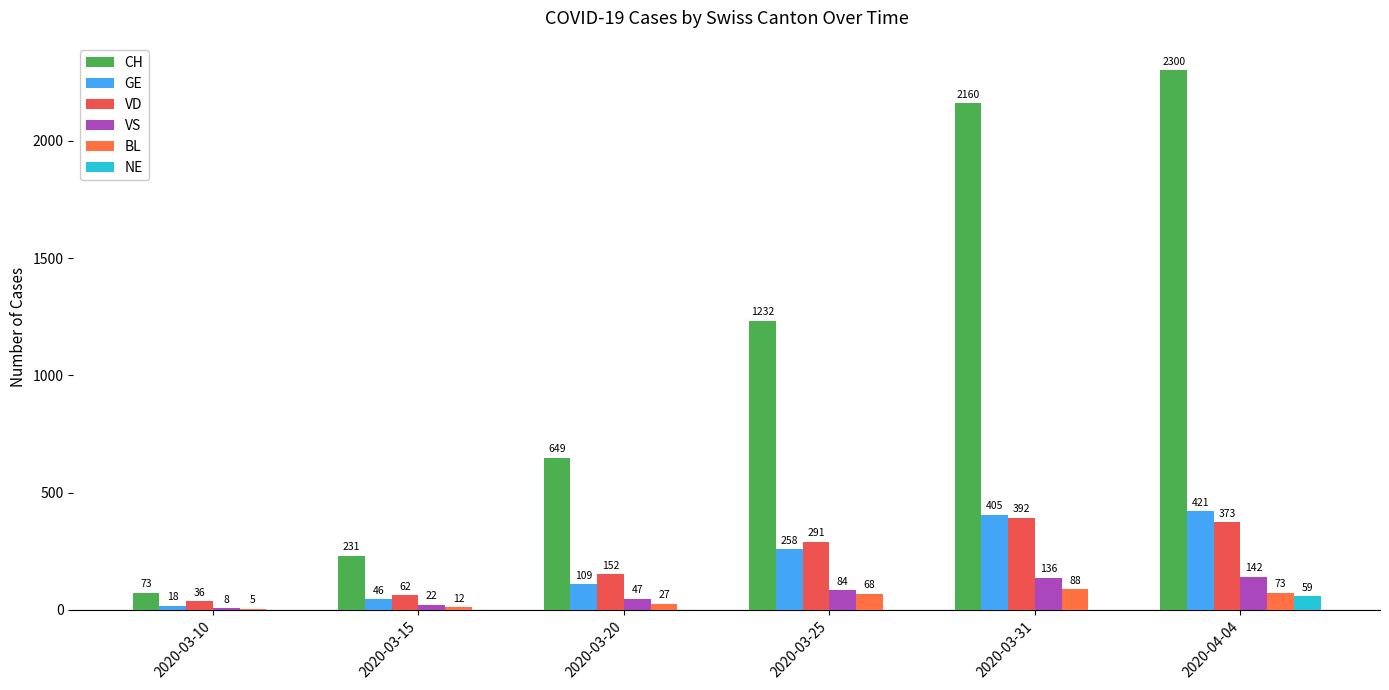

Reading right to left, extract all data points from this chart.

CH: 2300	2160	1232	649	231	73
GE: 421	405	258	109	46	18
VD: 373	392	291	152	62	36
VS: 142	136	84	47	22	8
BL: 73	88	68	27	12	5
NE: 59	0	0	0	0	0